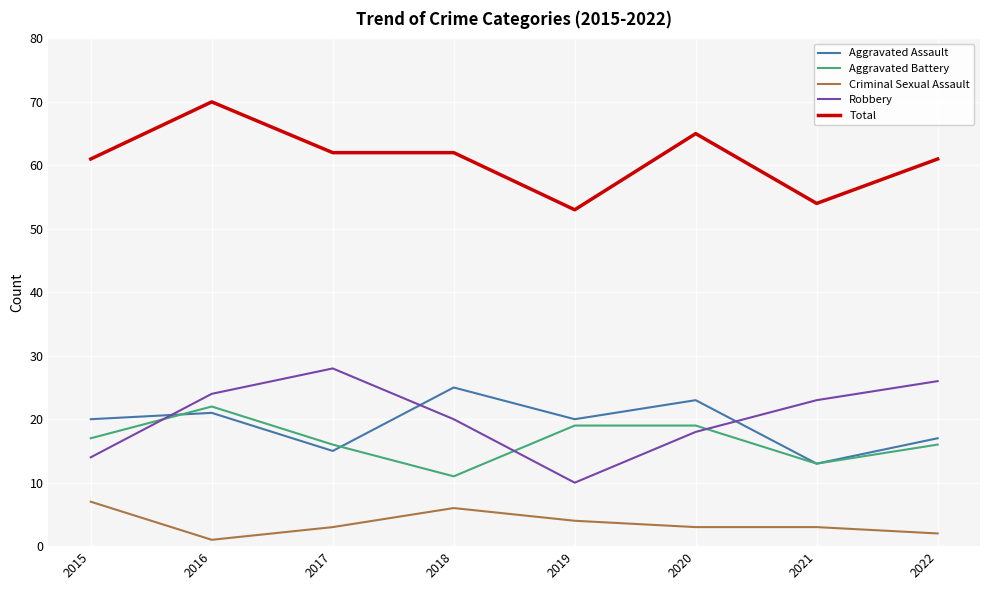

At 2018, list the series in order from largest to smallest.

Total, Aggravated Assault, Robbery, Aggravated Battery, Criminal Sexual Assault